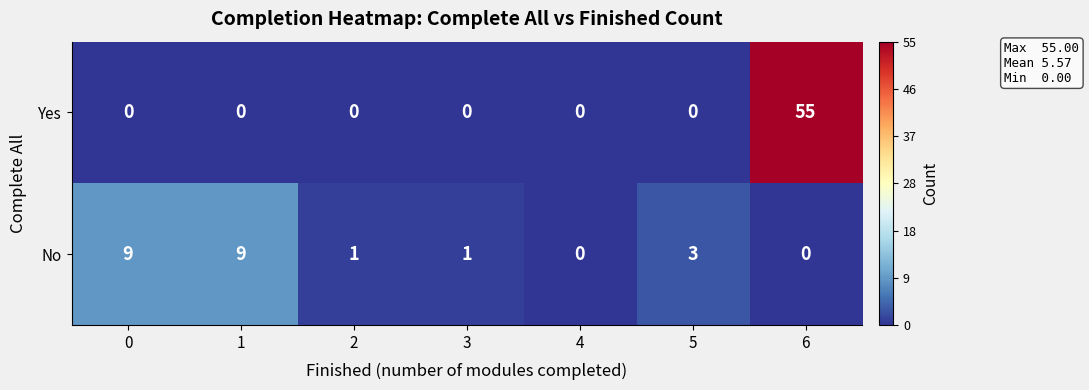

Which series has the widest spread of values?

Yes